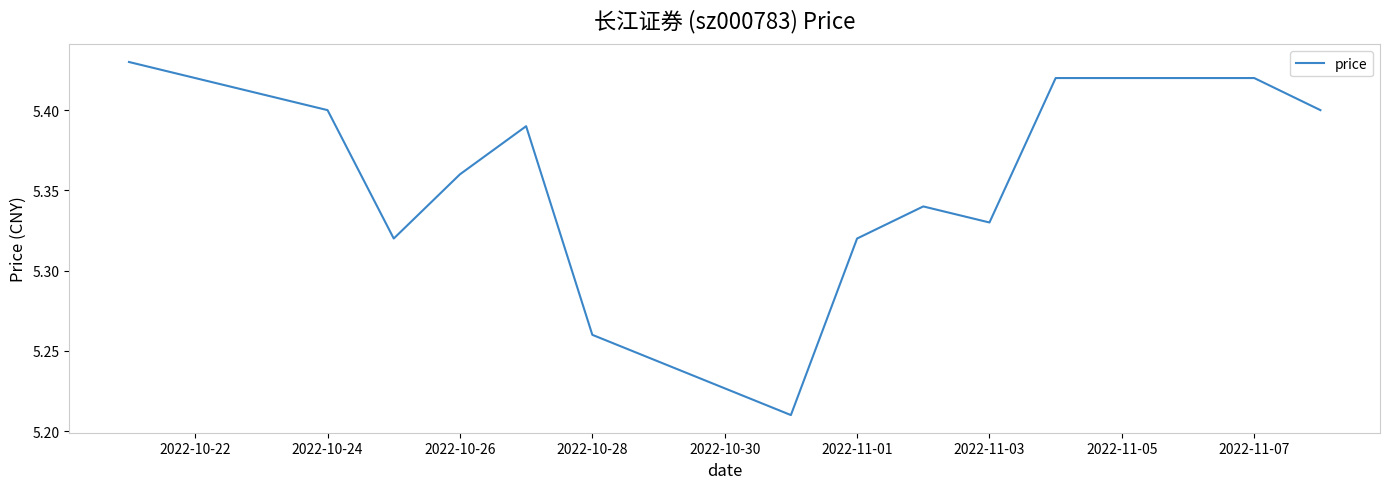

The value at 2022-10-28 is 1.2. True or false?

False